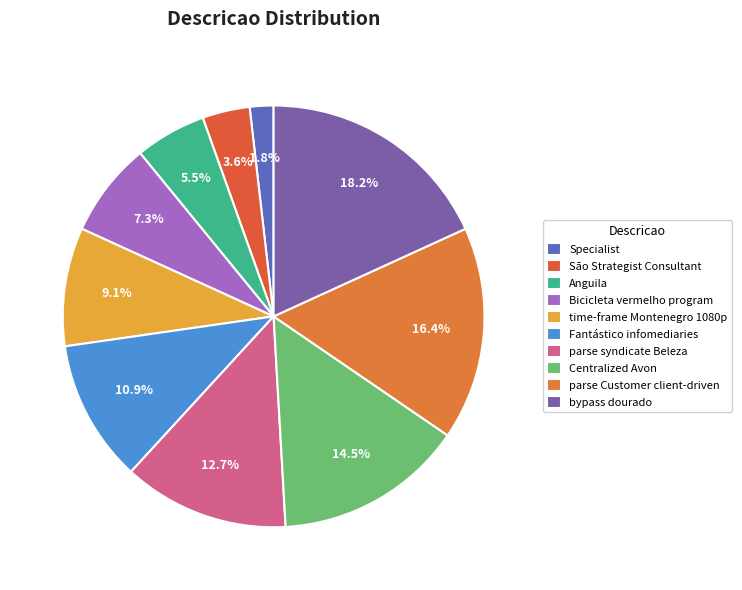

Combined, do São Strategist Consultant and Anguila account for over 50%?

No